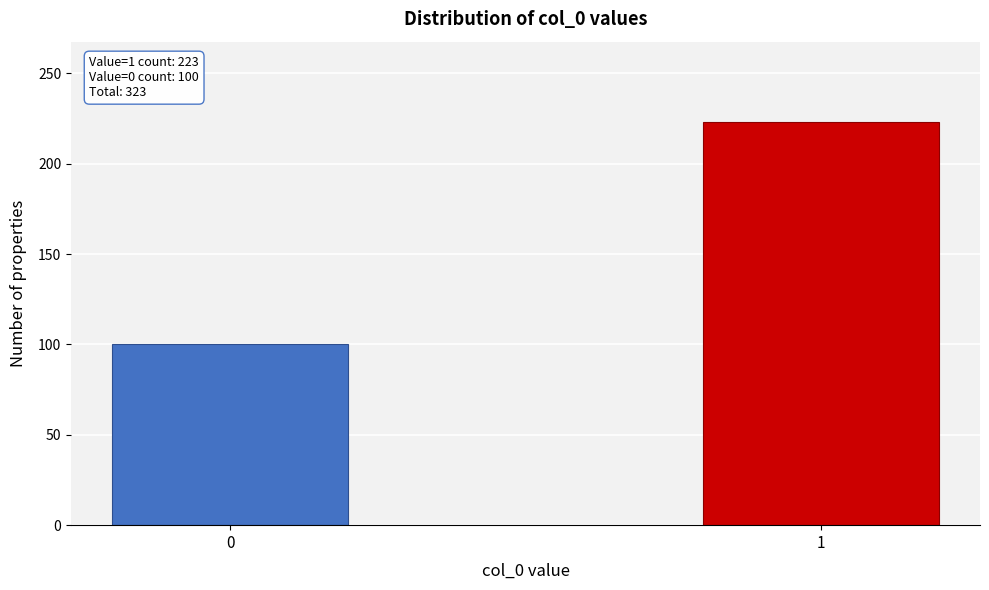

Reading left to right, transcribe all the data shown in this chart.

0=100	1=223